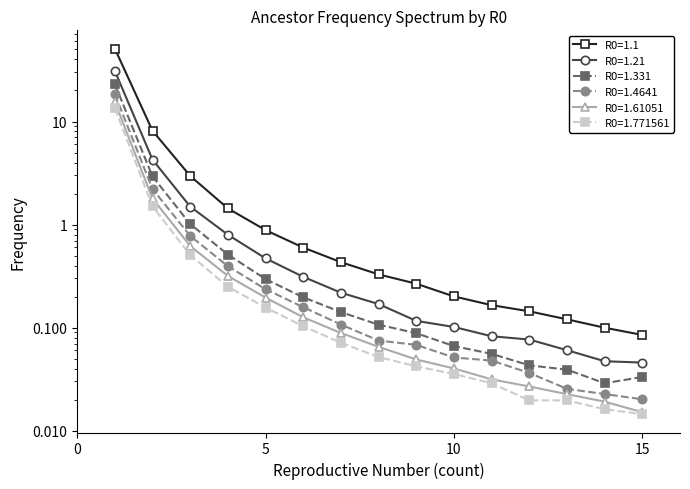

What is the total value across all series at 7?

1.1